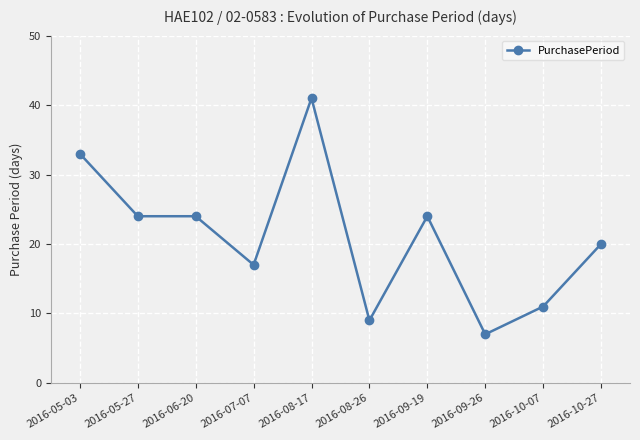

Reading right to left, extract all data points from this chart.

2016-10-27=20	2016-10-07=11	2016-09-26=7	2016-09-19=24	2016-08-26=9	2016-08-17=41	2016-07-07=17	2016-06-20=24	2016-05-27=24	2016-05-03=33